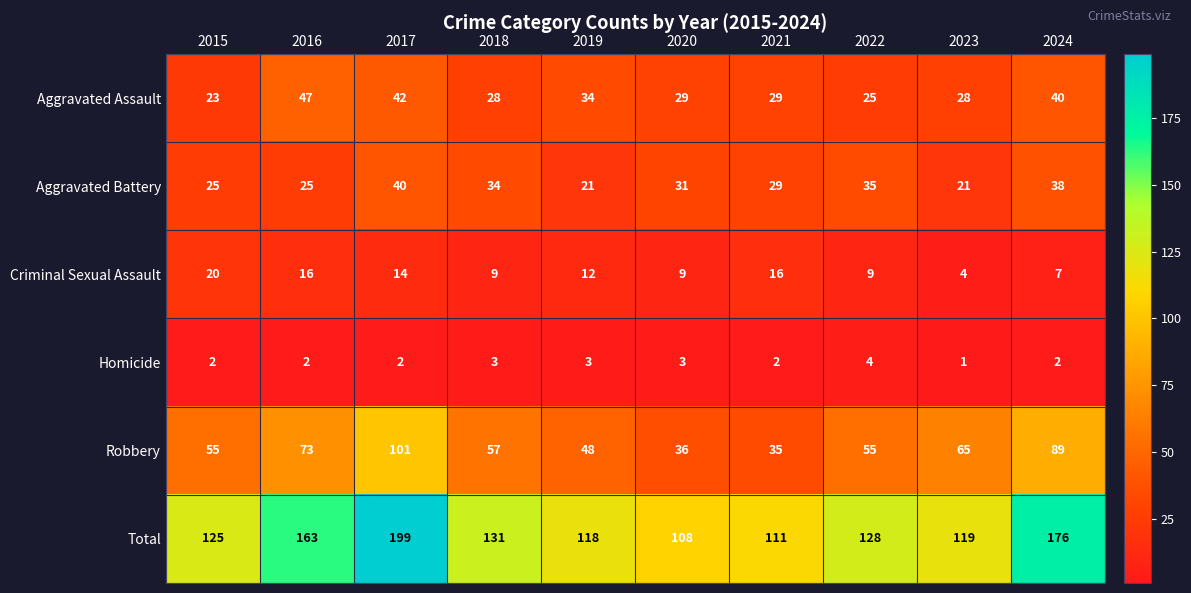

True or false: Robbery has a value of 35 at 2021.

True